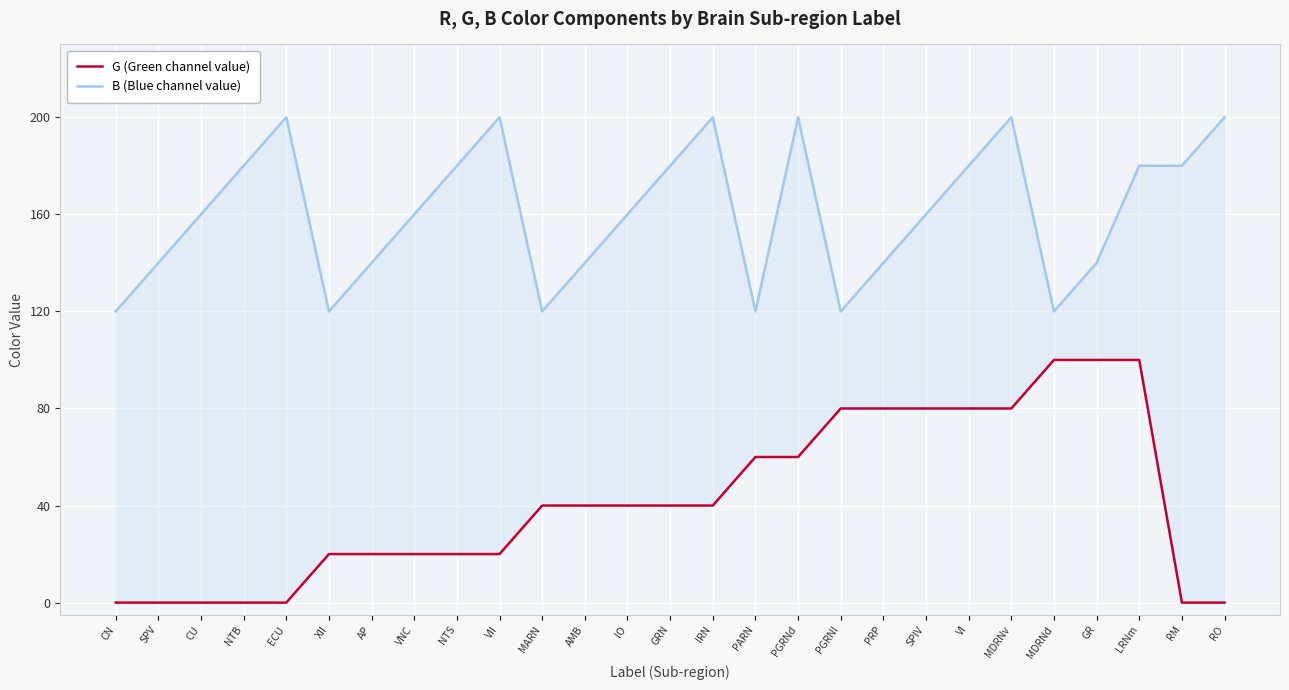

List the series in order of their overall mean, highest first.

B (Blue channel value), G (Green channel value)